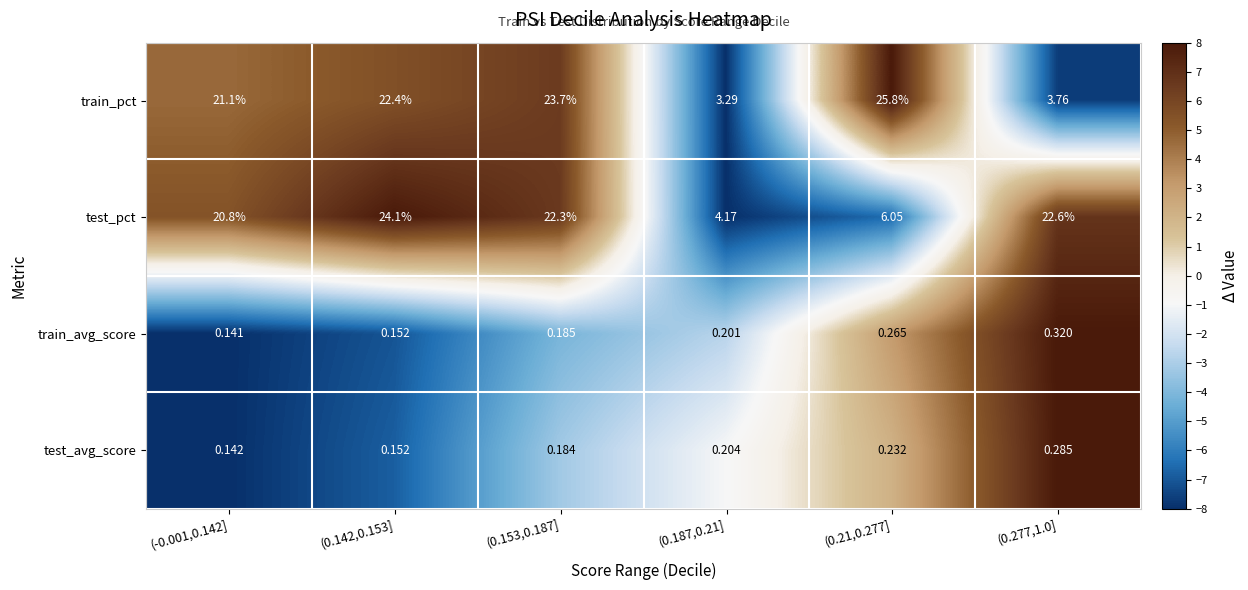

Is the value of train_pct at (-0.001,0.142] greater than the value of test_avg_score at (0.21,0.277]?

Yes